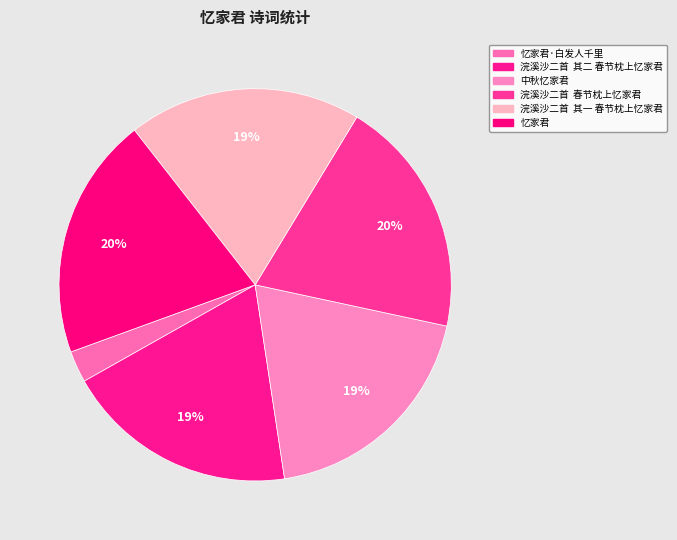

Rank the categories by value from highest to lowest.

忆家君, 浣溪沙二首  春节枕上忆家君, 中秋忆家君, 浣溪沙二首  其二 春节枕上忆家君, 浣溪沙二首  其一 春节枕上忆家君, 忆家君·白发人千里